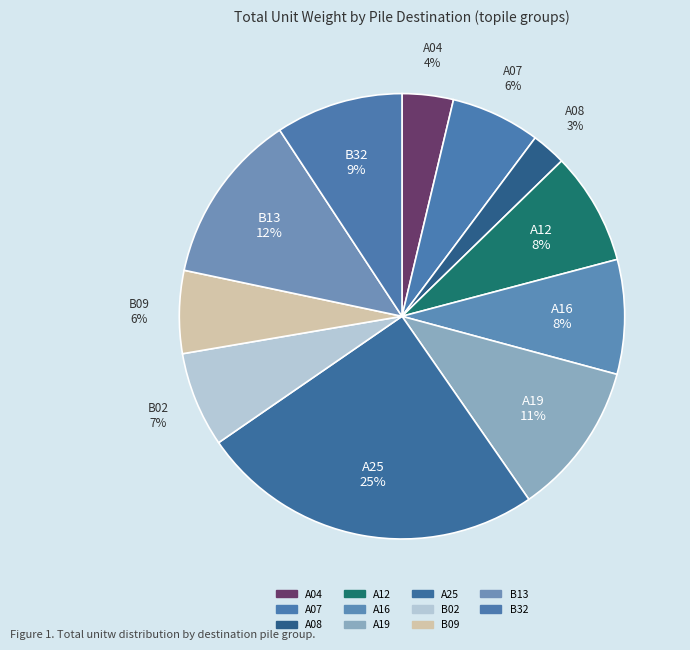

Which category has the smallest portion of the pie?

A08